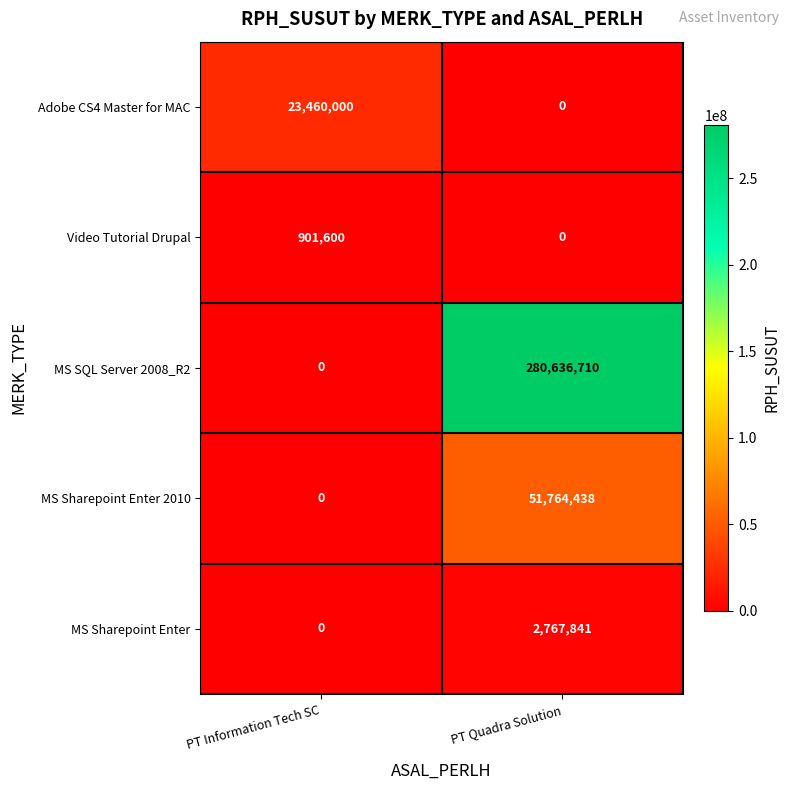

Which series has the widest spread of values?

MS SQL Server 2008_R2